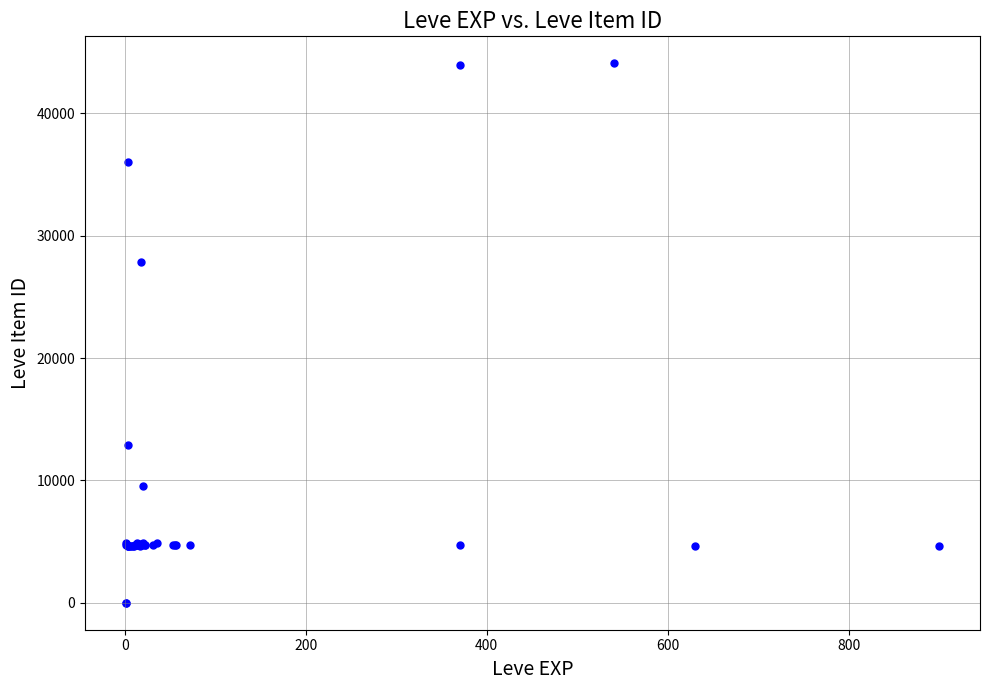

What Y value in the scatter plot is closest to 22048?

27884